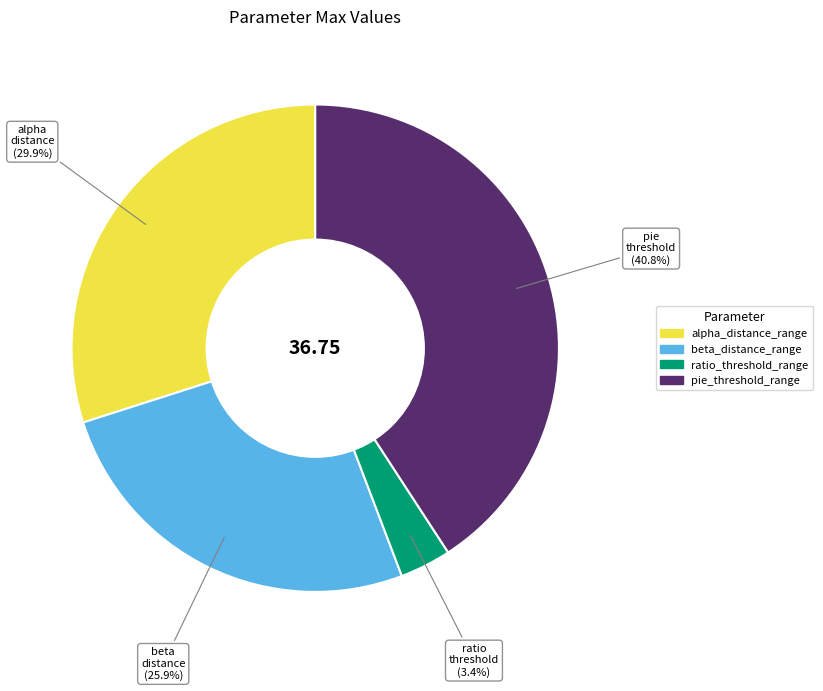

What is the smallest slice in the pie chart?

ratio_threshold_range